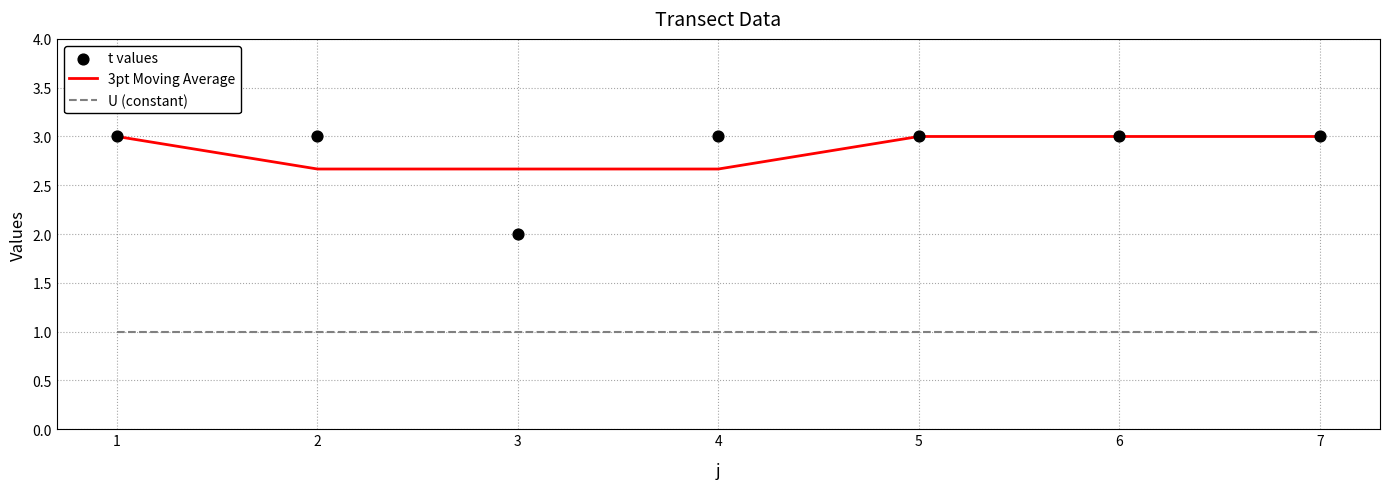

Which series has the widest spread of Y values?

t values